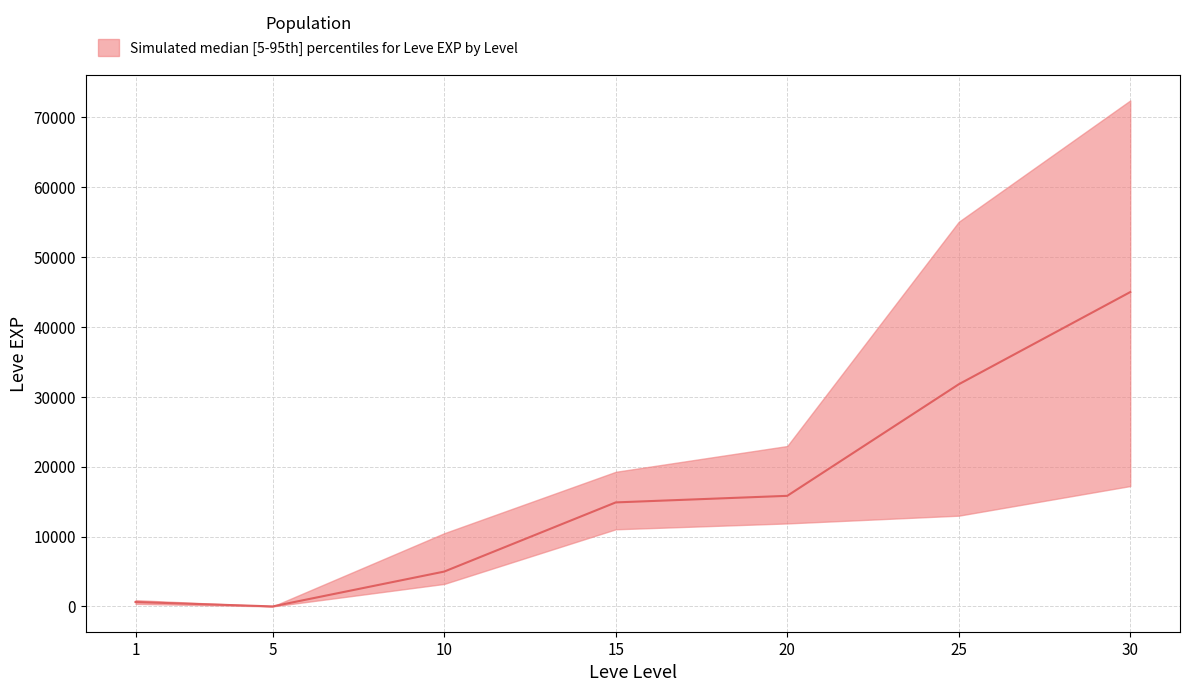

At which label does Leve EXP upper reach its peak?

30